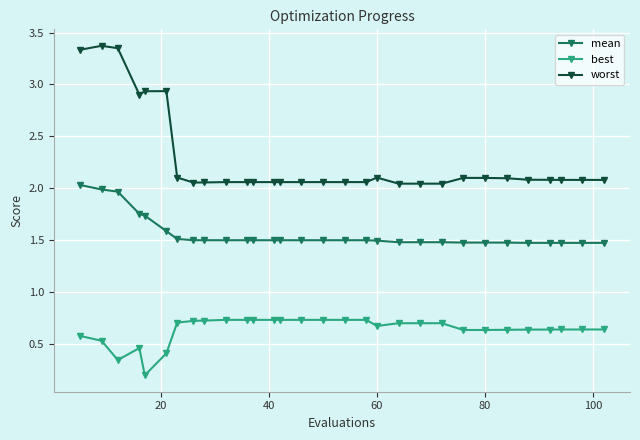

Is this an area chart (filled region under the line)?

No